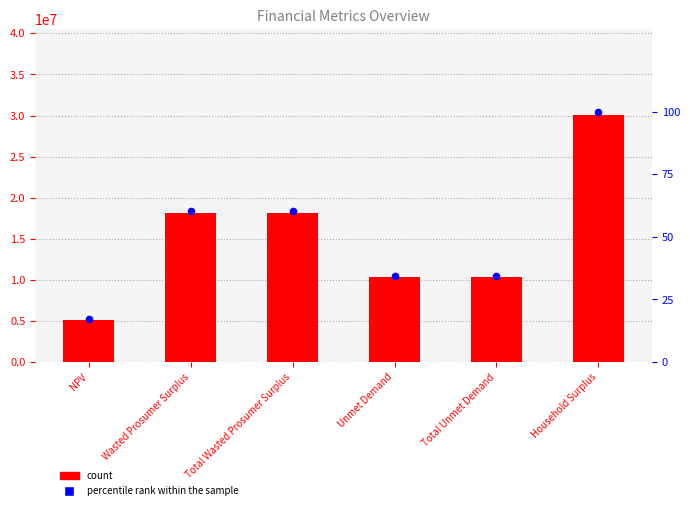

At which category is the sum across all series the highest?

Household Surplus